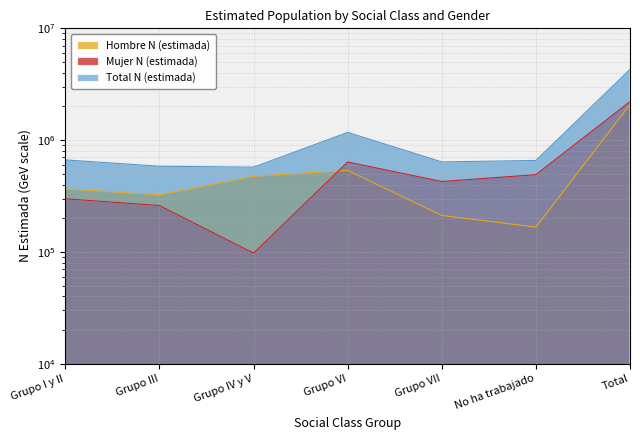

At which category is the sum across all series the highest?

Total